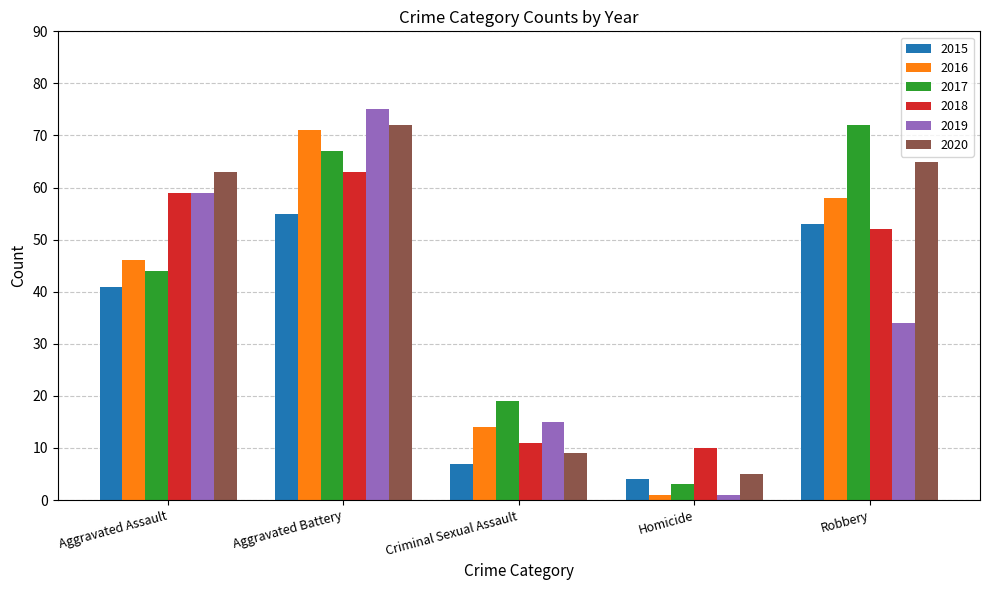

At which label does 2017 reach its peak?

Robbery